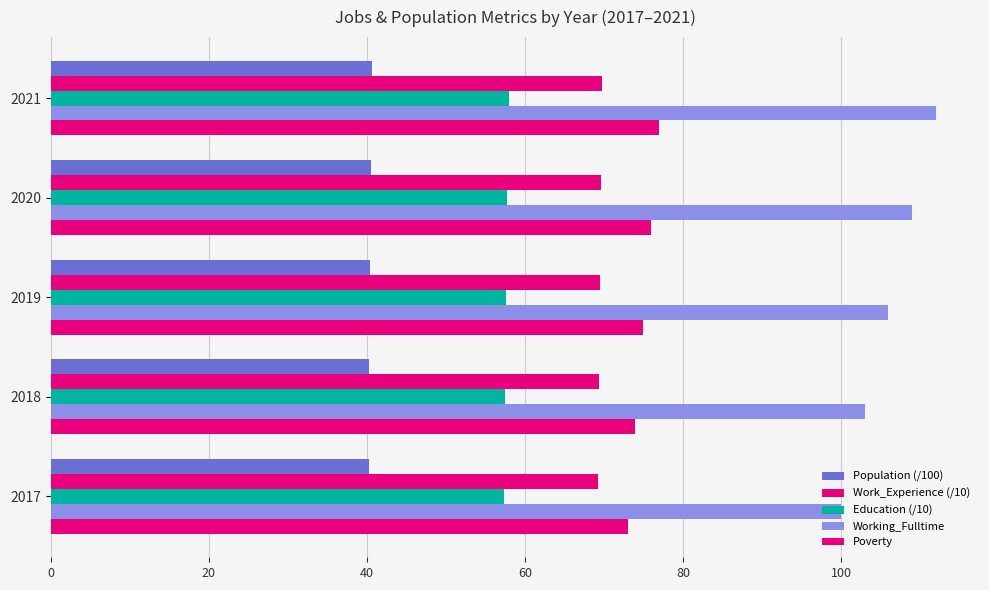

How many categories are shown in the chart?

5